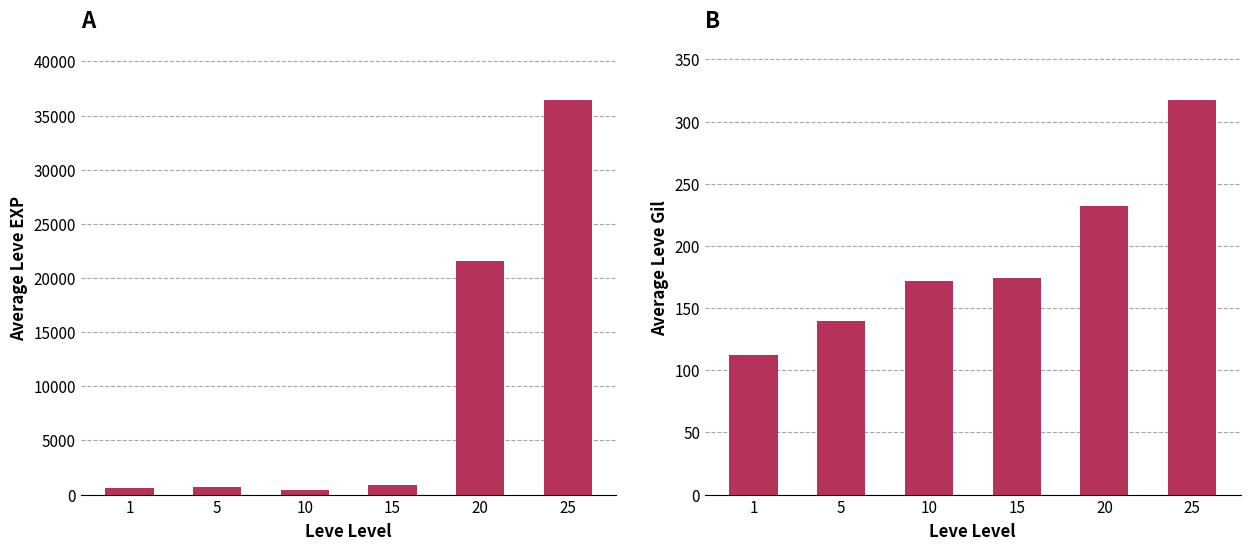

Which series has the largest total across all categories?

Leve EXP